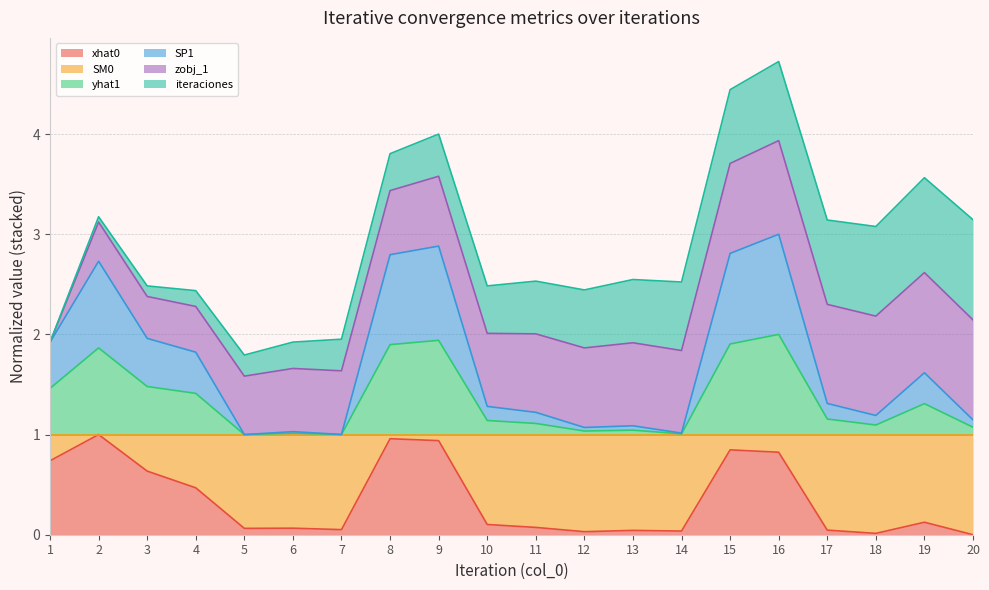

At which category does yhat1 reach its first local peak?

2